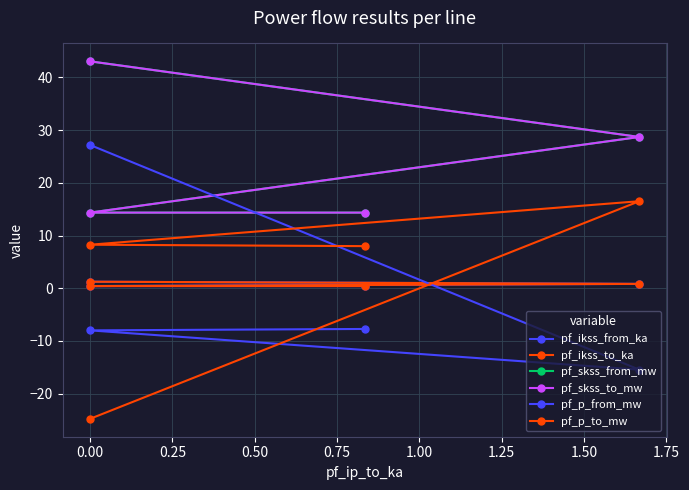

Reading left to right, transcribe all the data shown in this chart.

pf_ikss_from_ka: 1.2	0.8	0.4	0.4
pf_ikss_to_ka: 1.2	0.8	0.4	0.4
pf_skss_from_mw: 43.1	28.7	14.4	14.4
pf_skss_to_mw: 43.1	28.7	14.4	14.4
pf_p_from_mw: 27.2	-15.4	-8.0	-7.7
pf_p_to_mw: -24.8	16.5	8.3	8.0